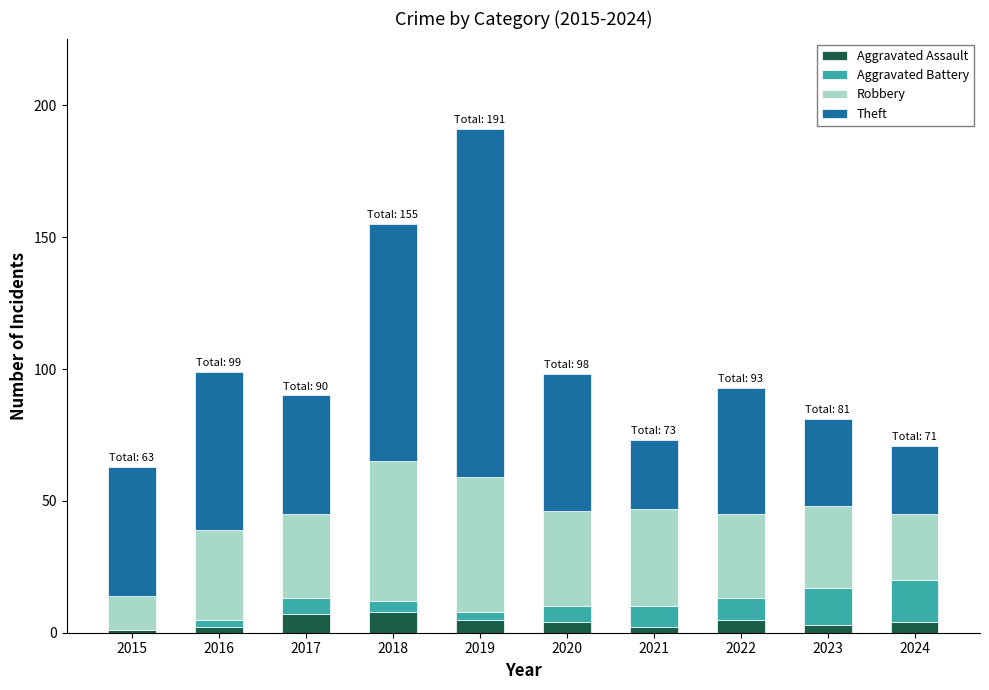

The Aggravated Assault series shows 8 at 2018. True or false?

True